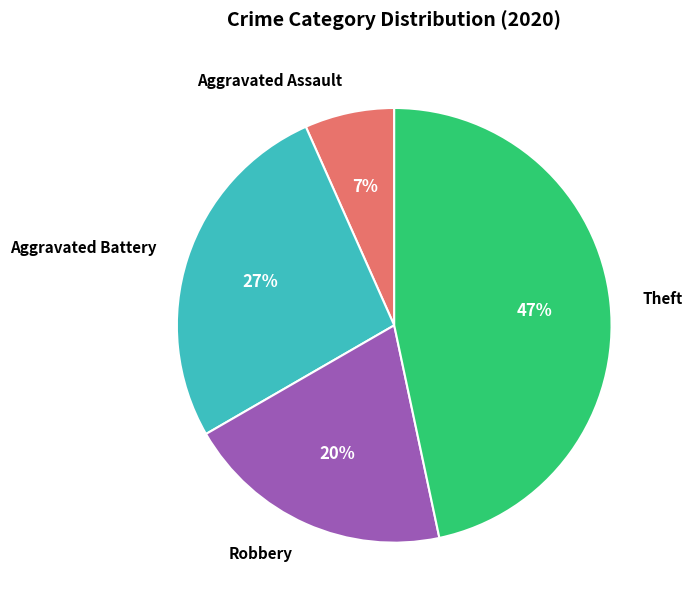

Which slice is the smallest?

Aggravated Assault